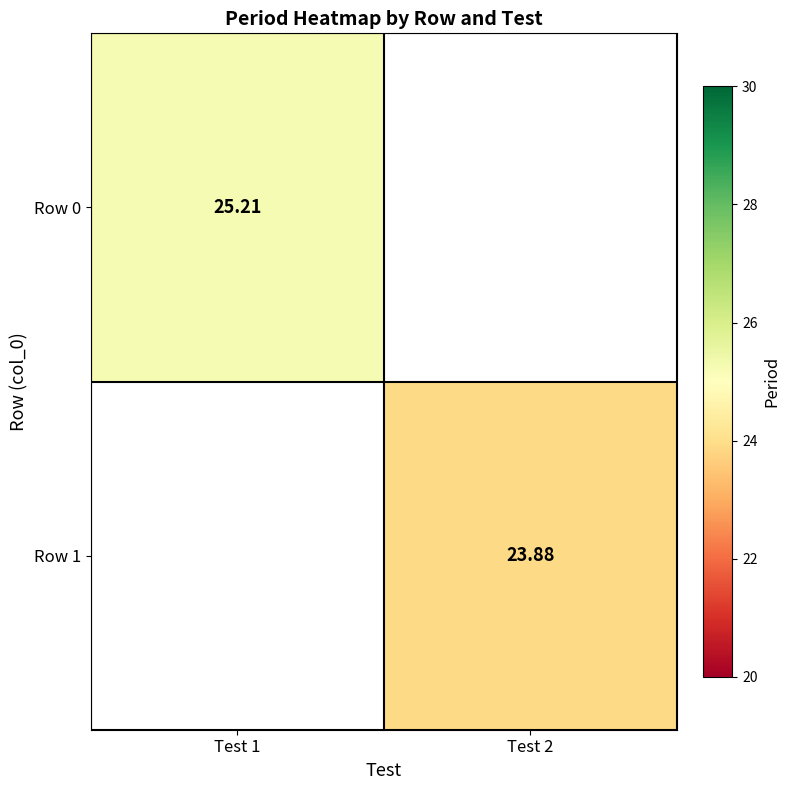

Rank the series by their average value, from highest to lowest.

Row 0, Row 1